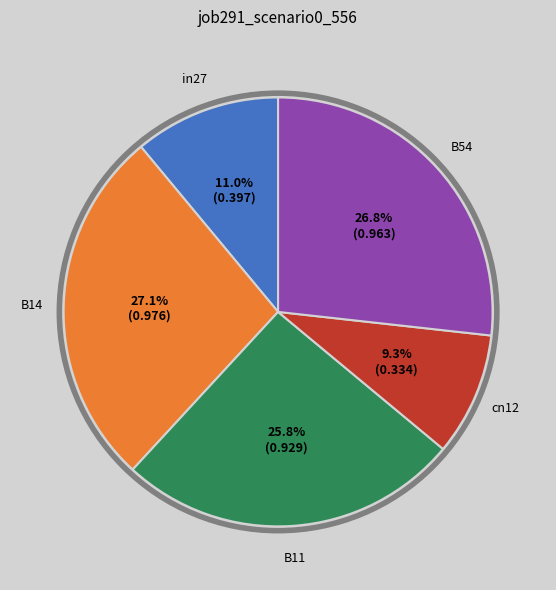

Which slice is the smallest?

cn12